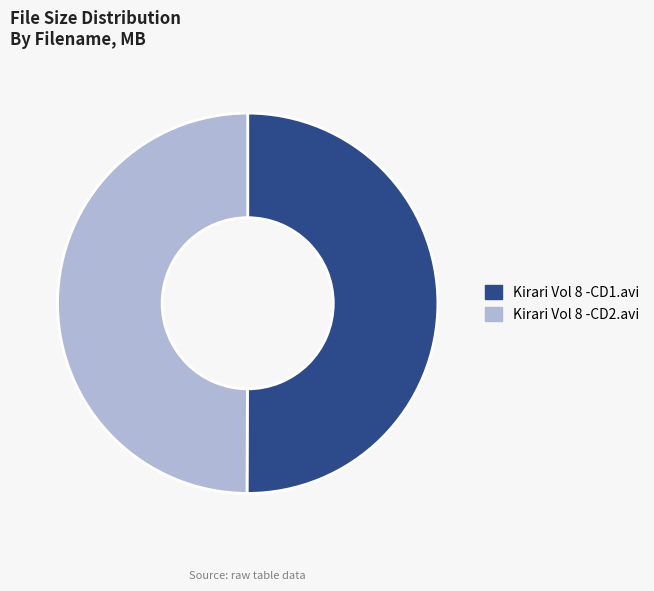

The Kirari Vol 8 -CD1.avi slice represents 40% of the pie. True or false?

False